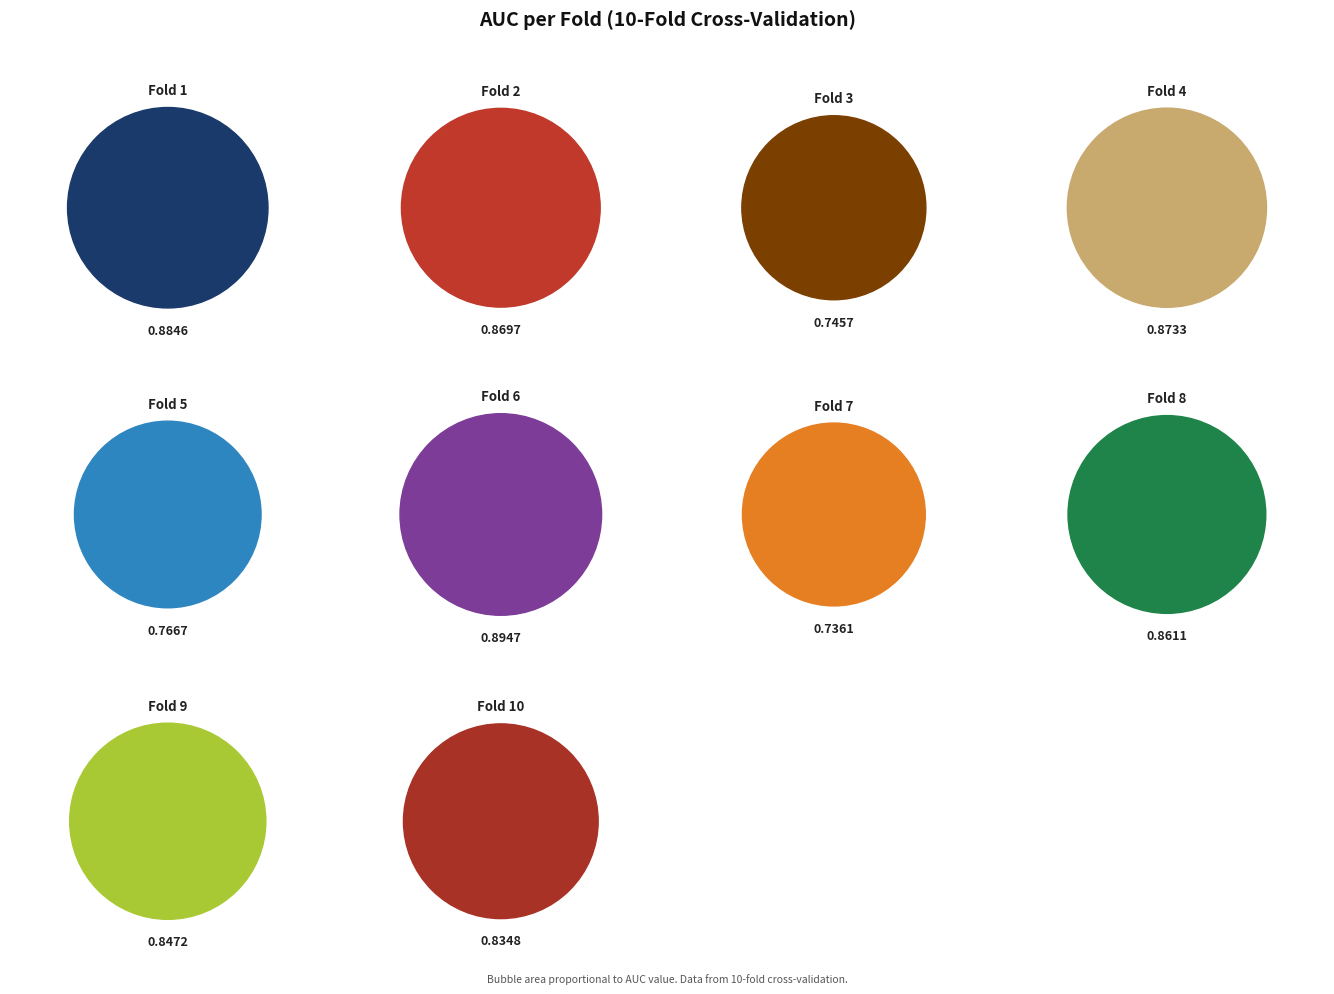

Is there a majority slice in this chart?

No